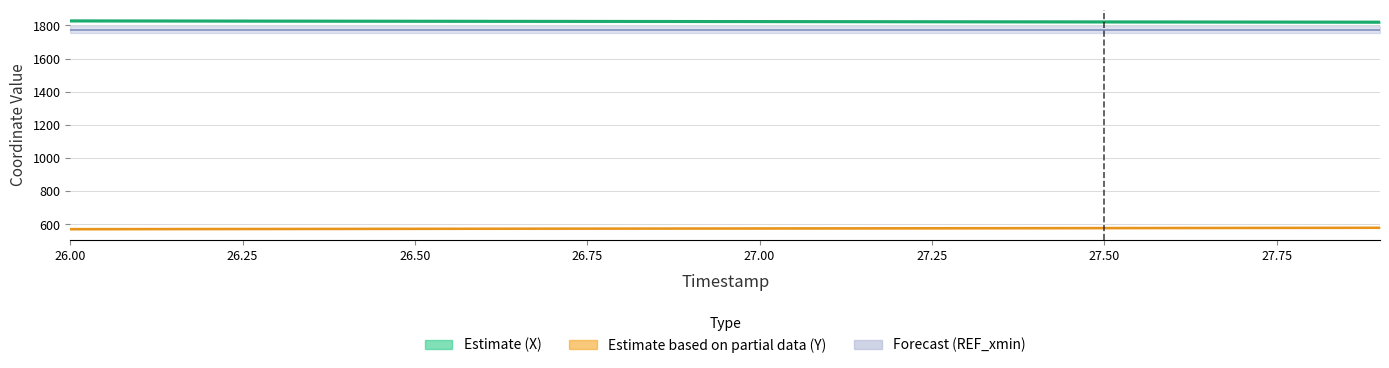

What is the lowest value of the Y series?

571.1